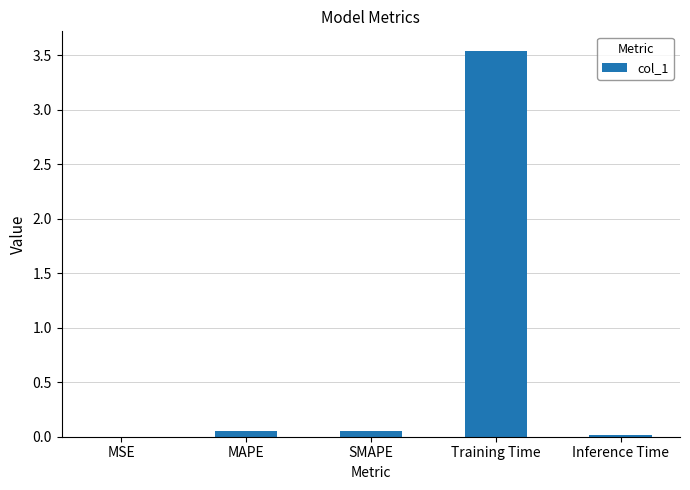

What is the sum of all values?

3.7